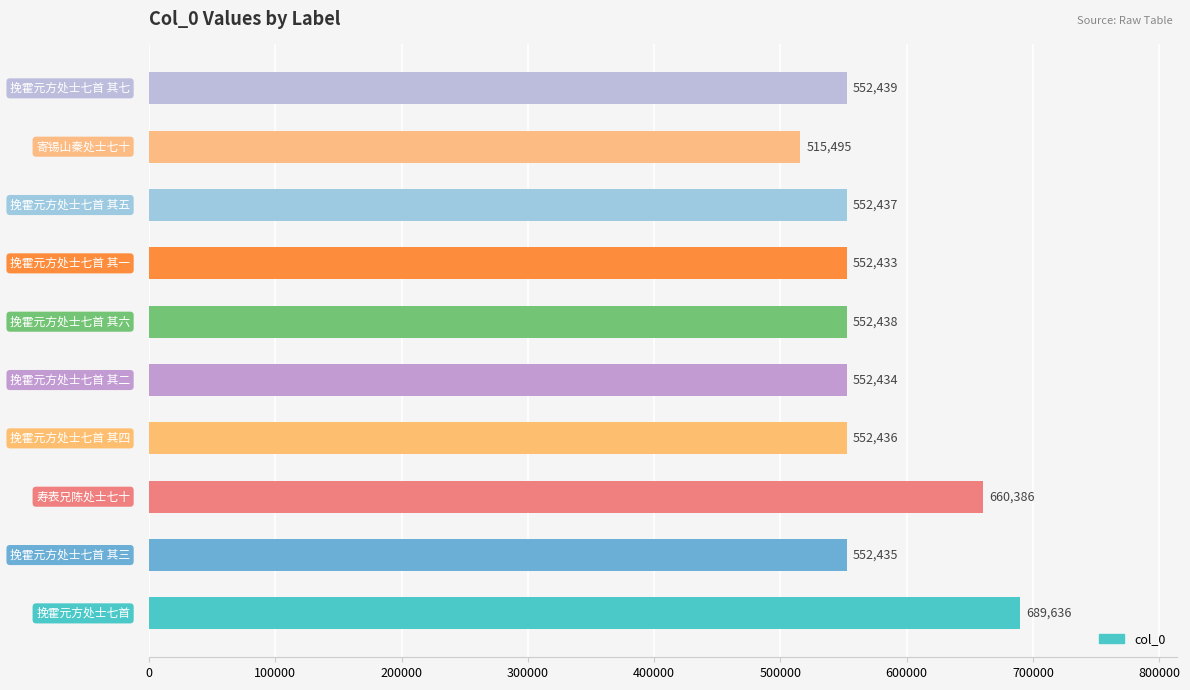

What is the difference between the maximum and minimum values?

174141